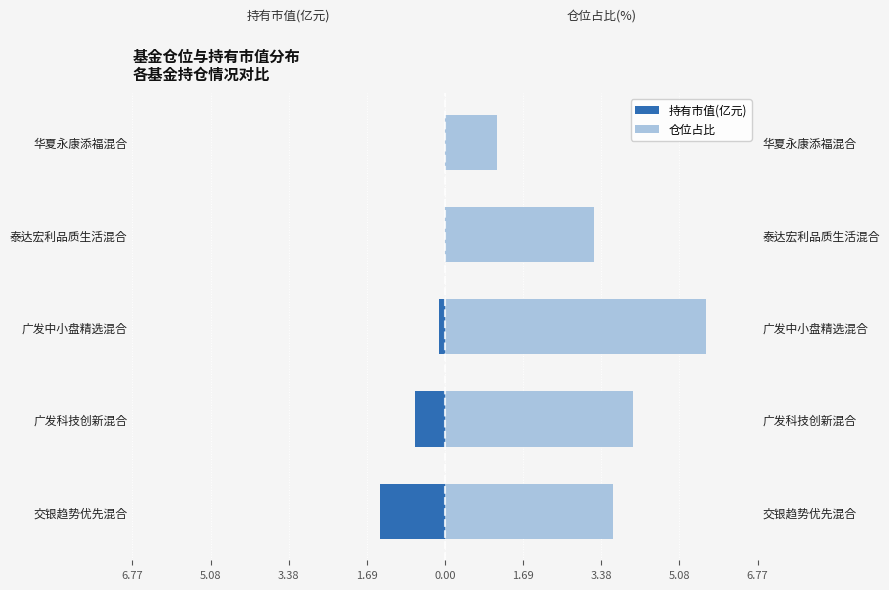

True or false: 仓位占比 has a value of 6.5 at 广发科技创新混合.

False